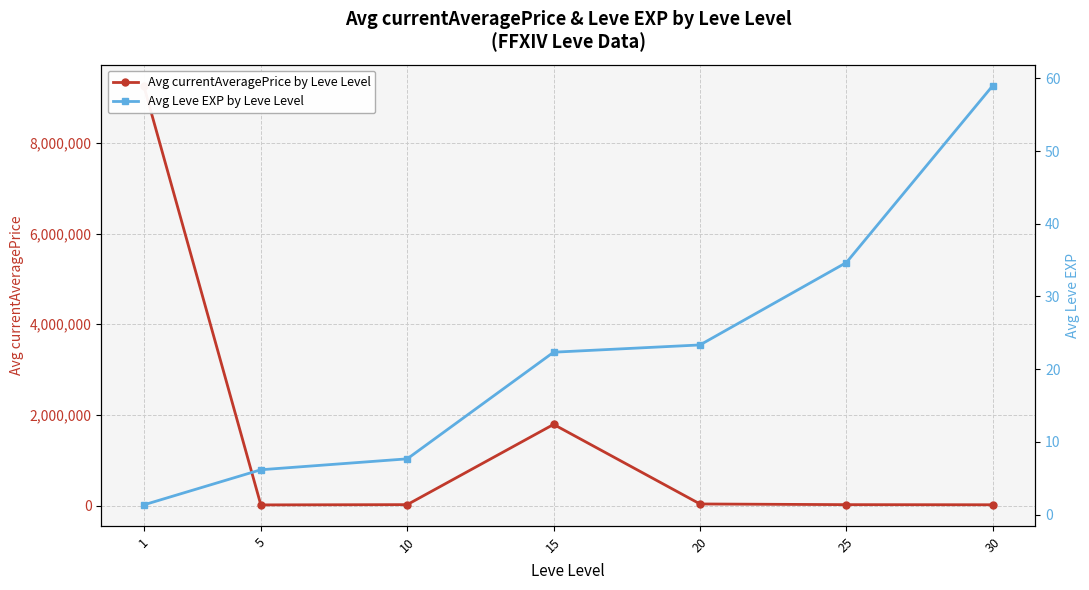

How many data points in Avg currentAveragePrice by Leve Level are less than 19485?

3